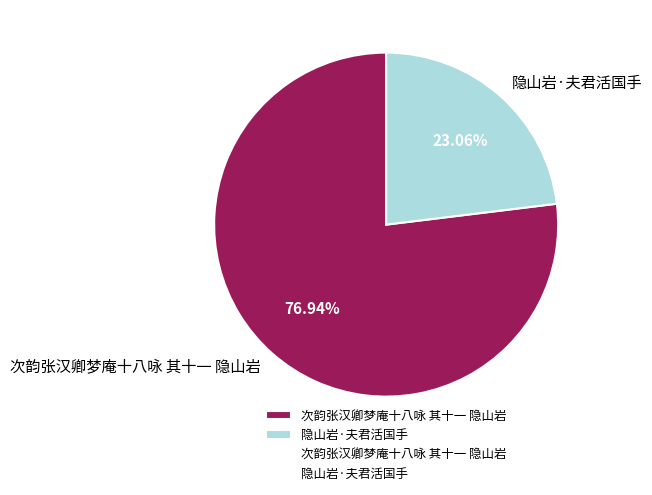

To the nearest percent, what portion does 次韵张汉卿梦庵十八咏 其十一 隐山岩 represent?

77%